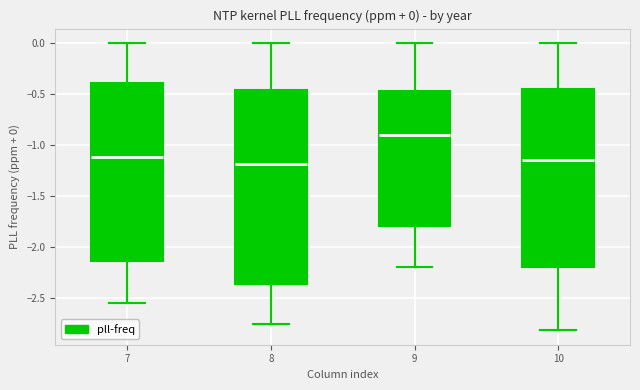

Comparing the boxes themselves (not the whiskers), which one is the tallest?

8